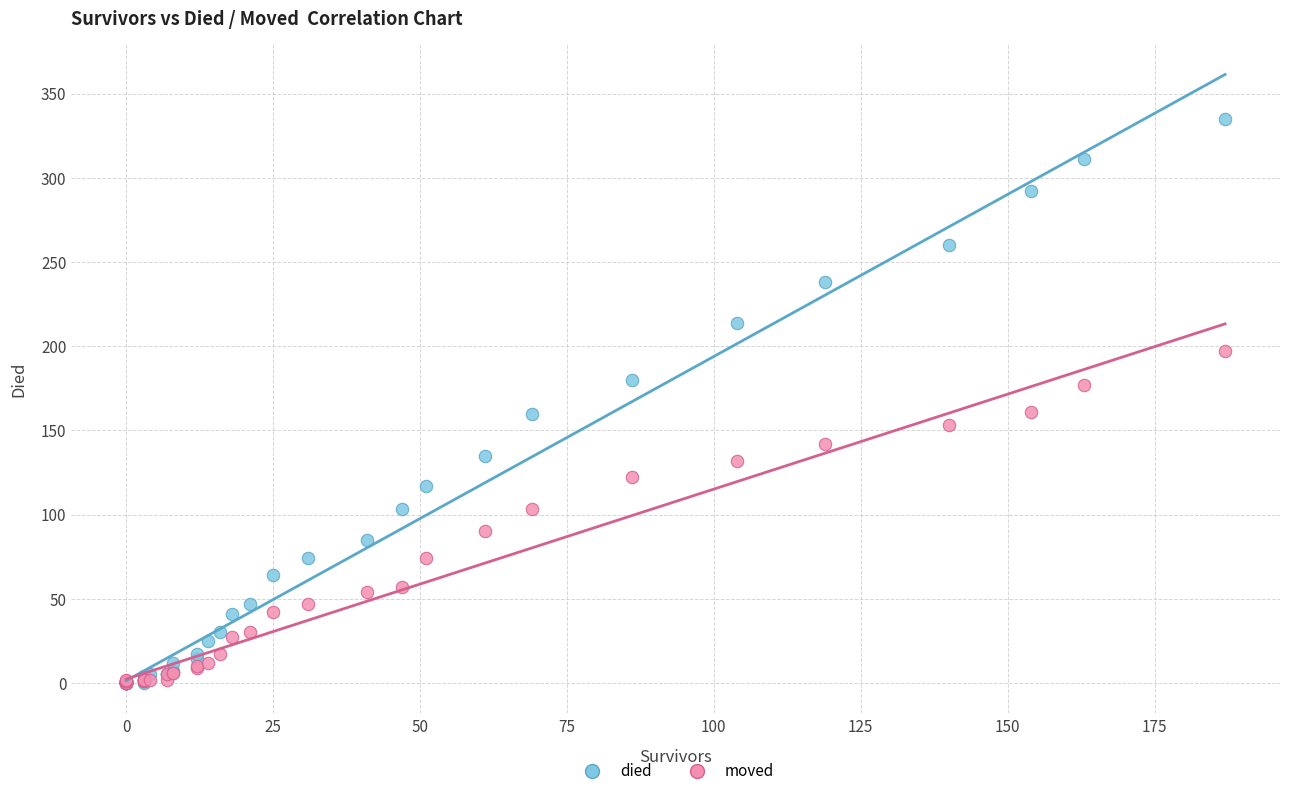

What are all the series names shown in the legend?

died, moved